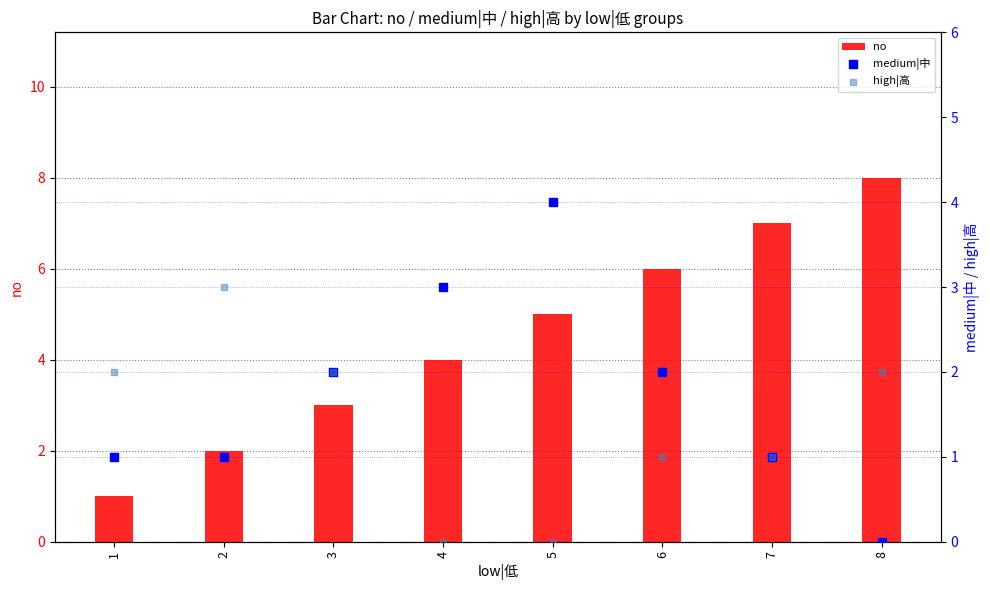

At how many categories does at least one series exceed 5?

3